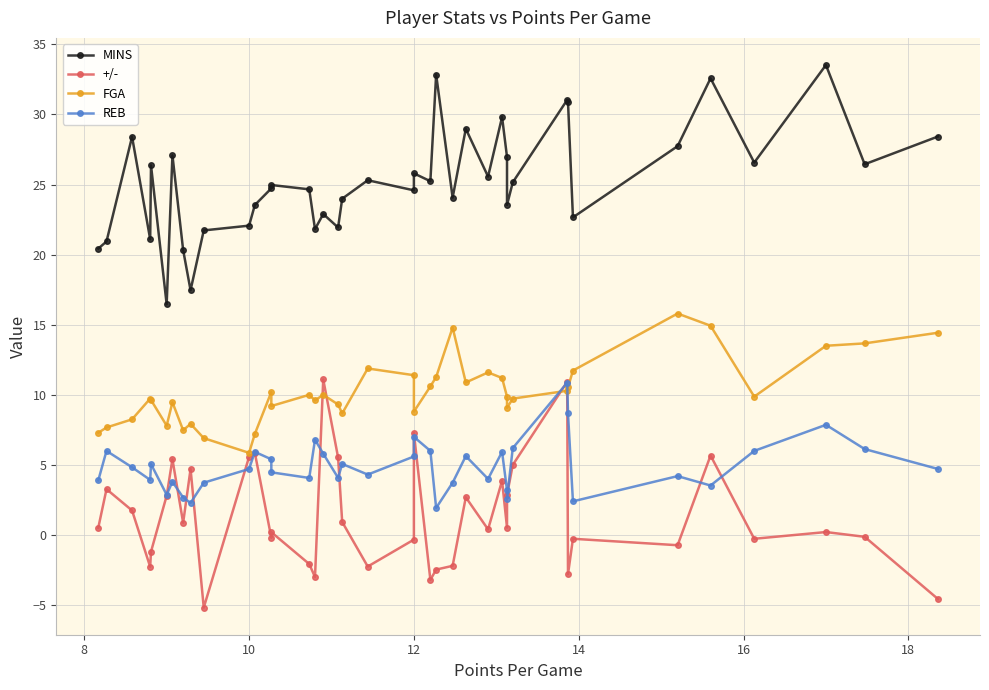

What are all the series names shown in the legend?

MINS, +/-, FGA, REB